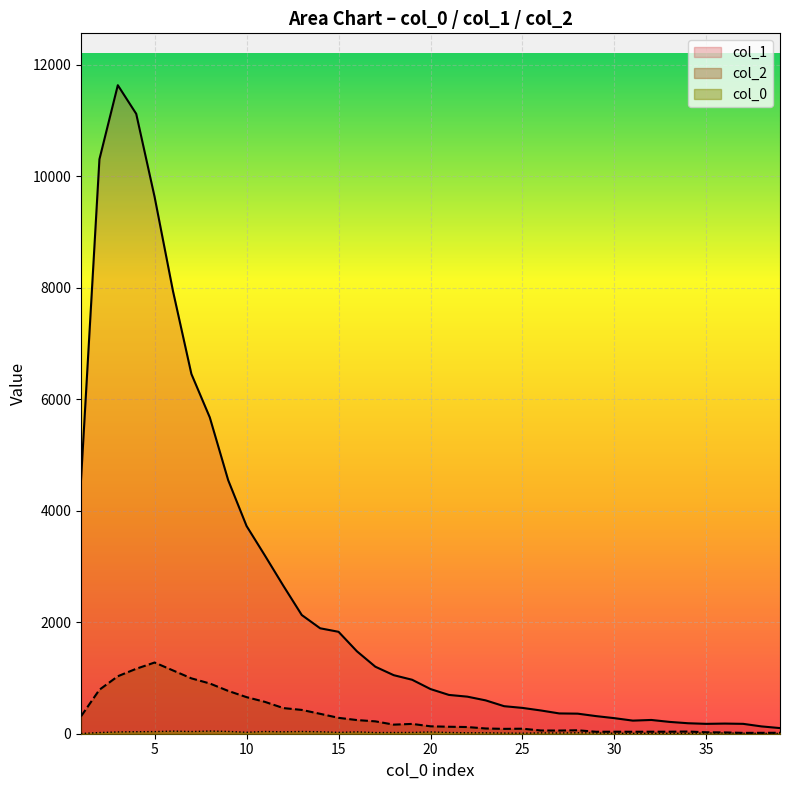

How many interior local peaks does the col_0 series have?

9